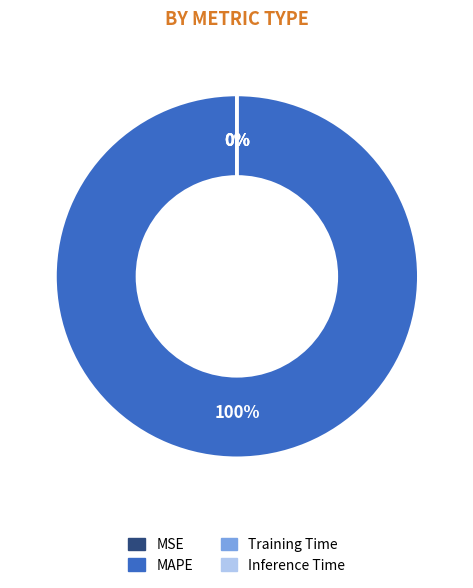

To the nearest percent, what is the average slice percentage?

25%